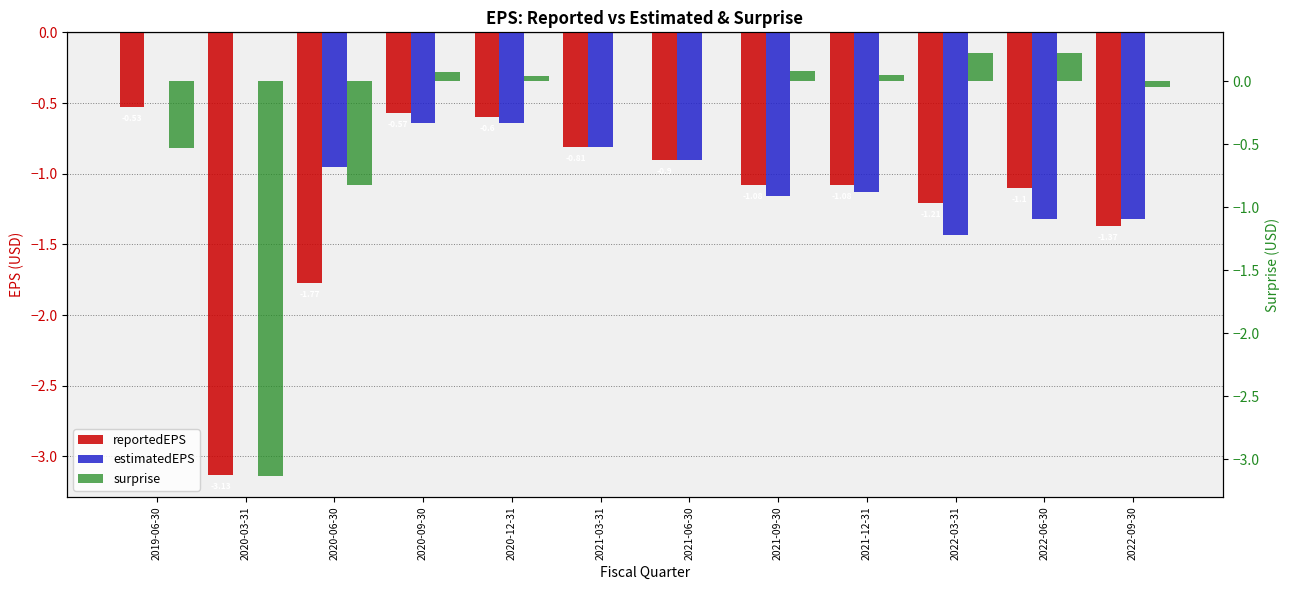

Is it true that reportedEPS equals -0.6 at 2020-12-31?

True